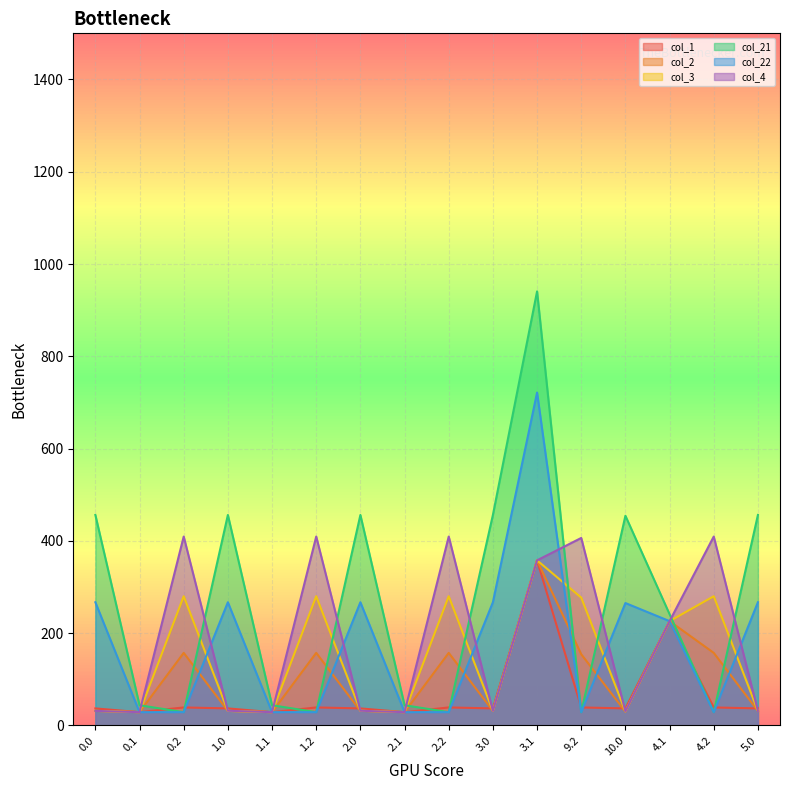

The col_22 series shows 28.8 at 1.2. True or false?

True